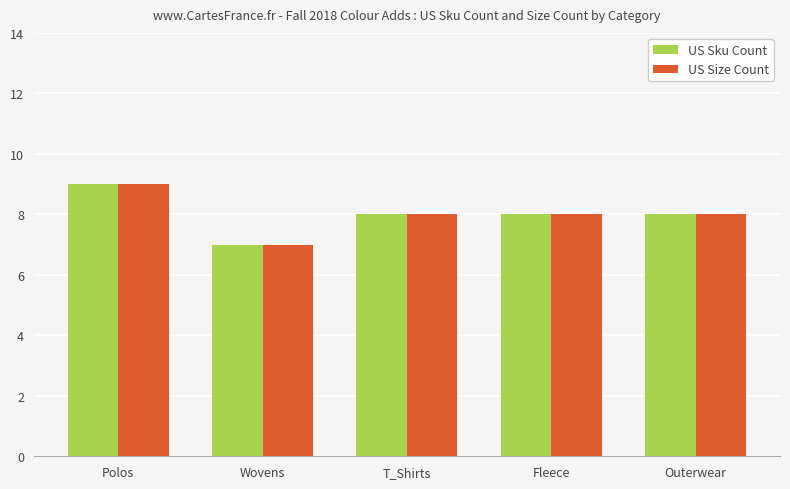

What is the total value across all series at Polos?

18